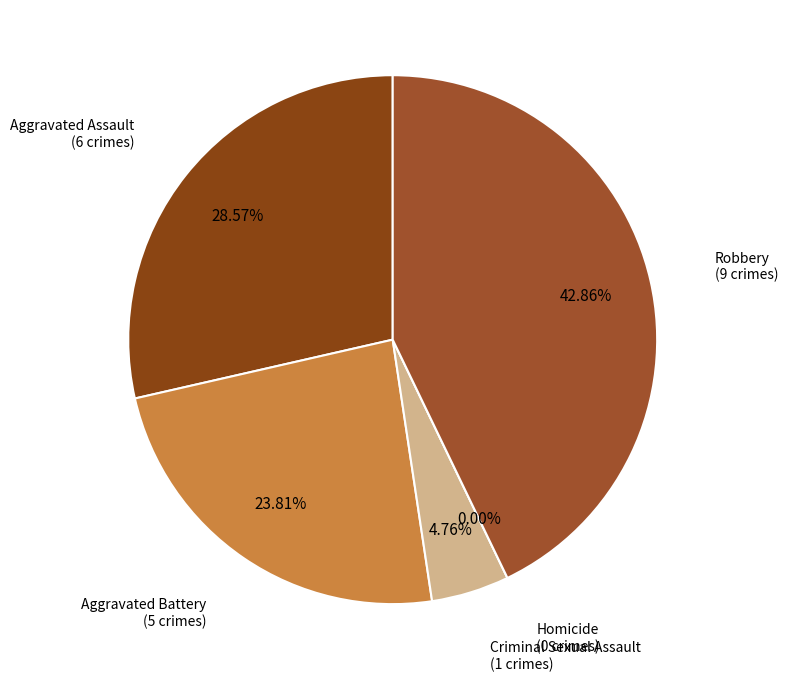

What portion of the pie excludes Aggravated Battery?

76.2%